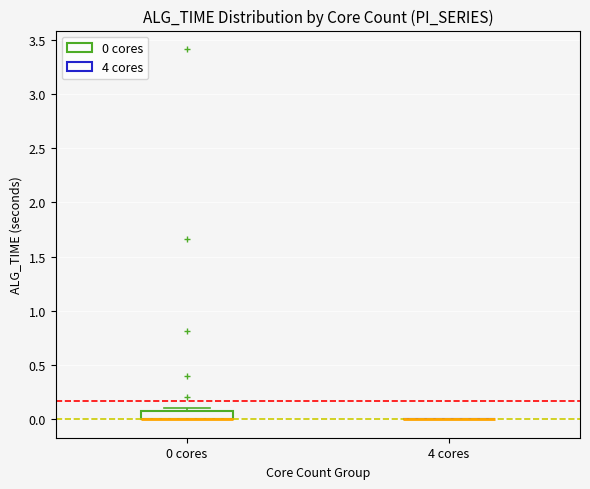

Which box is the tallest, from its lower edge to its upper edge?

0 cores